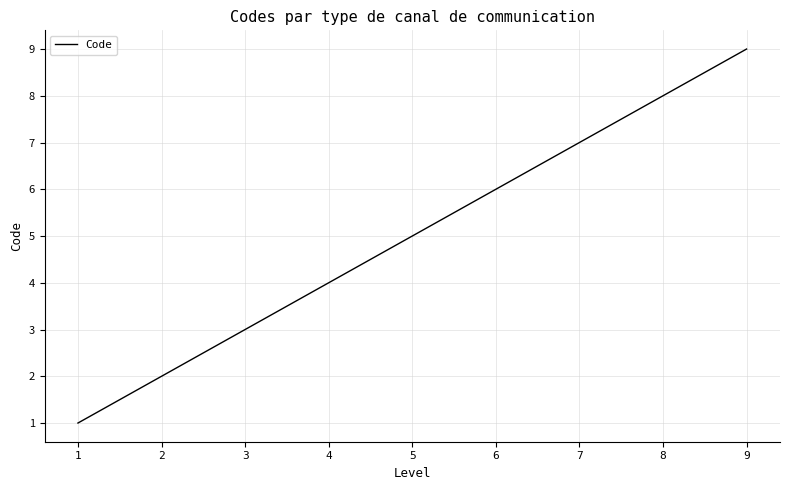

Read the value at 9.

9